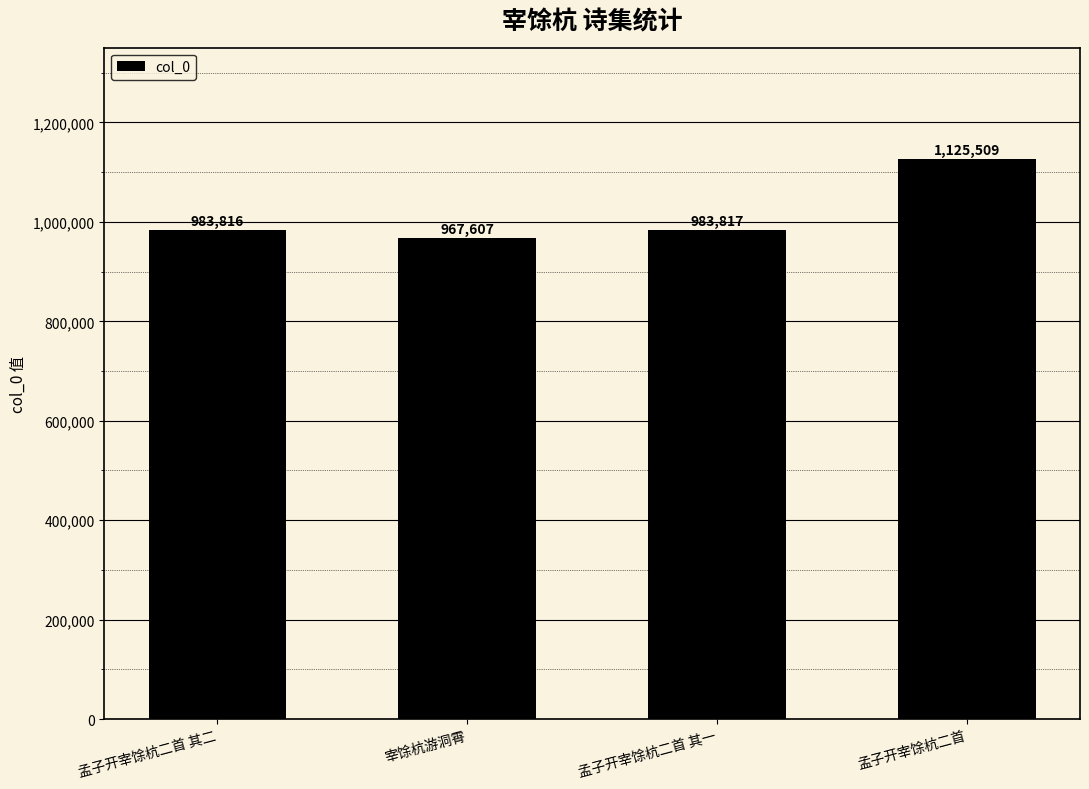

Reading right to left, transcribe all the data shown in this chart.

1125509	983817	967607	983816